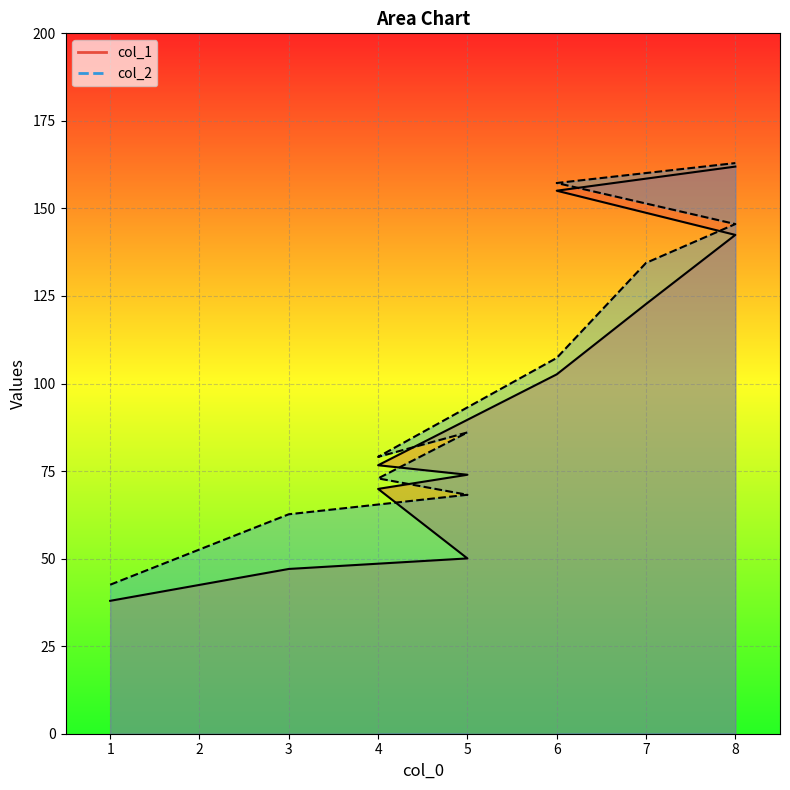

True or false: col_1 and col_2 intersect in this chart.

False